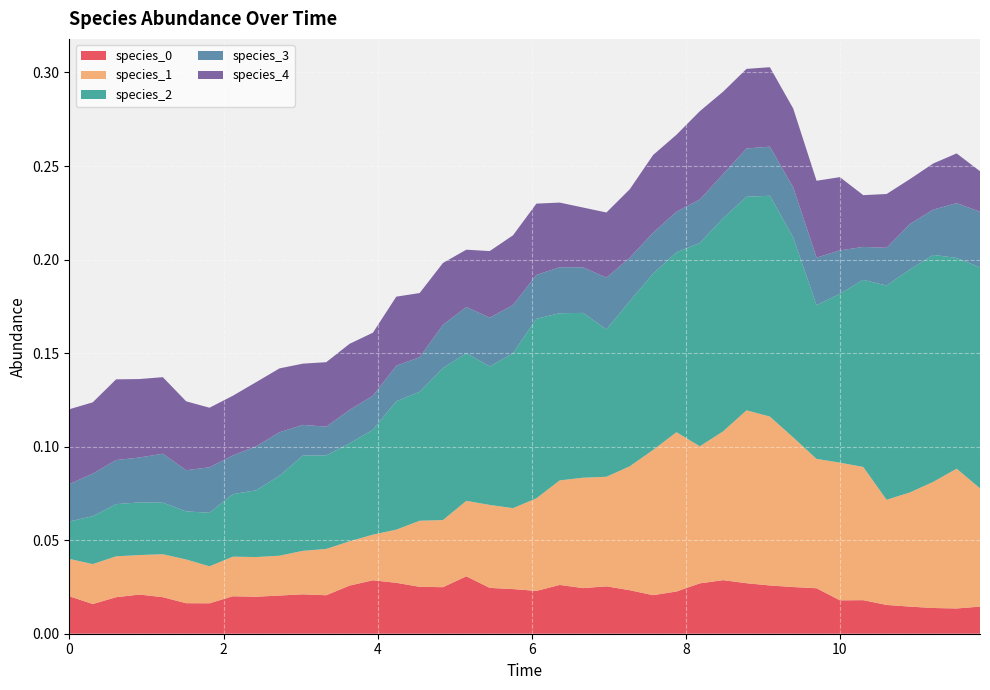

Reading left to right, what are all the values shown in this chart?

species_0: 0.0	0.0	0.0	0.0	0.0	0.0	0.0	0.0	0.0	0.0	0.0	0.0	0.0	0.0	0.0	0.0	0.0	0.0	0.0	0.0	0.0	0.0	0.0	0.0	0.0	0.0	0.0	0.0	0.0	0.0	0.0	0.0	0.0	0.0	0.0	0.0	0.0	0.0	0.0	0.0
species_1: 0.0	0.0	0.0	0.0	0.0	0.0	0.0	0.0	0.0	0.0	0.0	0.0	0.0	0.0	0.0	0.0	0.0	0.0	0.0	0.0	0.0	0.1	0.1	0.1	0.1	0.1	0.1	0.1	0.1	0.1	0.1	0.1	0.1	0.1	0.1	0.1	0.1	0.1	0.1	0.1
species_2: 0.0	0.0	0.0	0.0	0.0	0.0	0.0	0.0	0.0	0.0	0.1	0.1	0.1	0.1	0.1	0.1	0.1	0.1	0.1	0.1	0.1	0.1	0.1	0.1	0.1	0.1	0.1	0.1	0.1	0.1	0.1	0.1	0.1	0.1	0.1	0.1	0.1	0.1	0.1	0.1
species_3: 0.0	0.0	0.0	0.0	0.0	0.0	0.0	0.0	0.0	0.0	0.0	0.0	0.0	0.0	0.0	0.0	0.0	0.0	0.0	0.0	0.0	0.0	0.0	0.0	0.0	0.0	0.0	0.0	0.0	0.0	0.0	0.0	0.0	0.0	0.0	0.0	0.0	0.0	0.0	0.0
species_4: 0.0	0.0	0.0	0.0	0.0	0.0	0.0	0.0	0.0	0.0	0.0	0.0	0.0	0.0	0.0	0.0	0.0	0.0	0.0	0.0	0.0	0.0	0.0	0.0	0.0	0.0	0.0	0.0	0.0	0.0	0.0	0.0	0.0	0.0	0.0	0.0	0.0	0.0	0.0	0.0